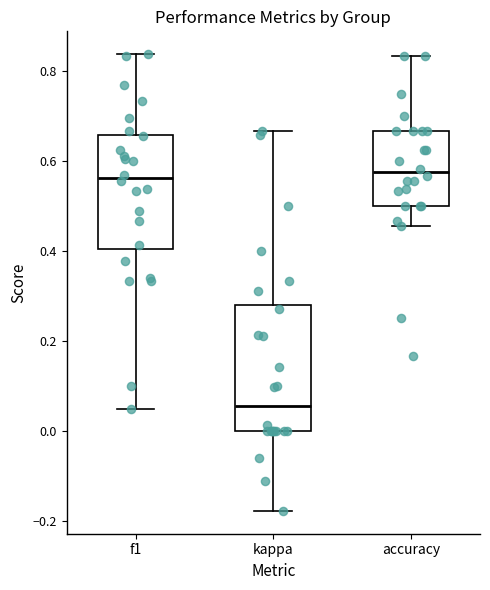

Where is the lower edge of the box for f1 on the y-axis? The values are not printed on the chart, so give them approximately, as read against the axis.

0.40